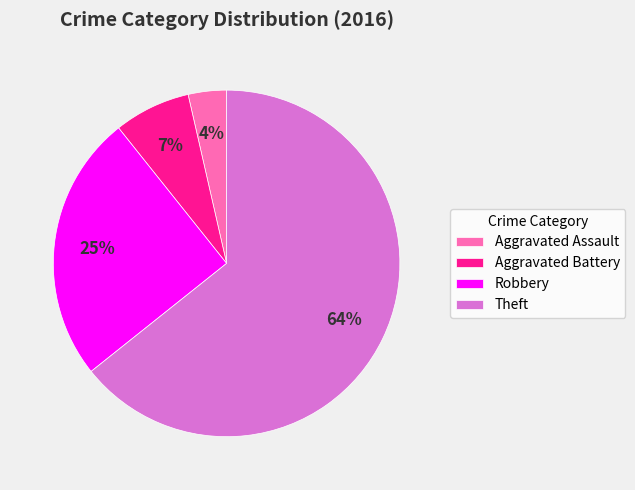

Is it true that Aggravated Battery is 7% of the pie?

True